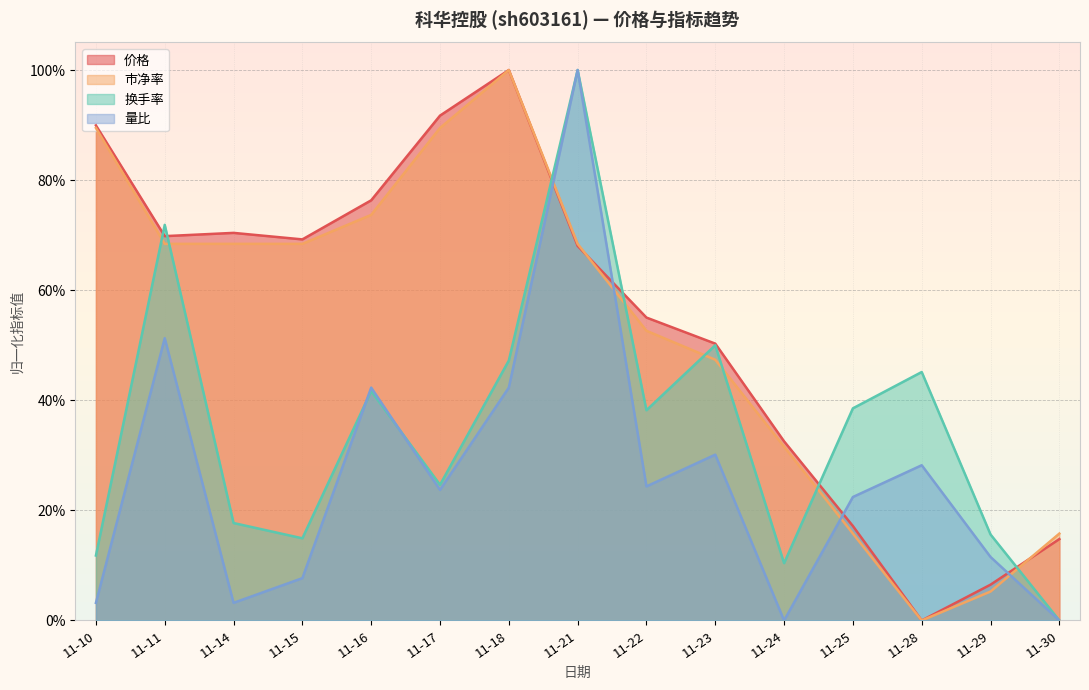

What is the difference between the highest and lowest values at 11-11?

0.2